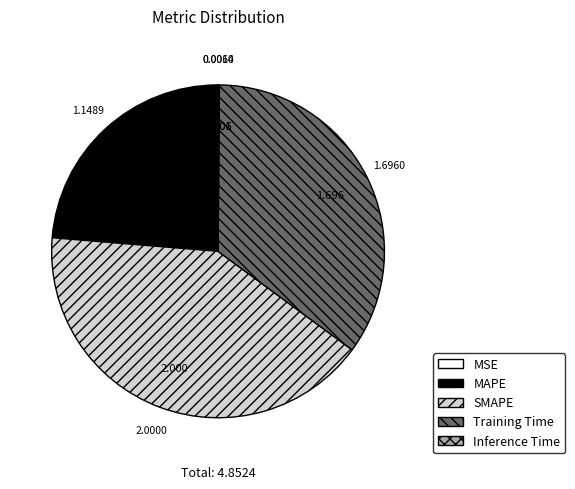

True or false: SMAPE accounts for 41% of the total.

True